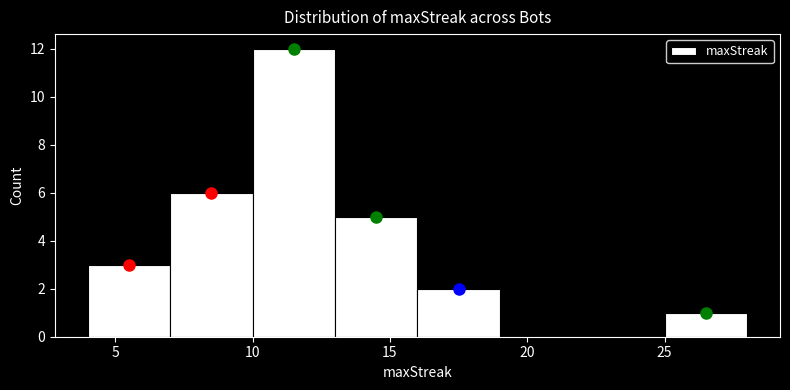

Over which range of the x-axis is the bar tallest?

10 to 13